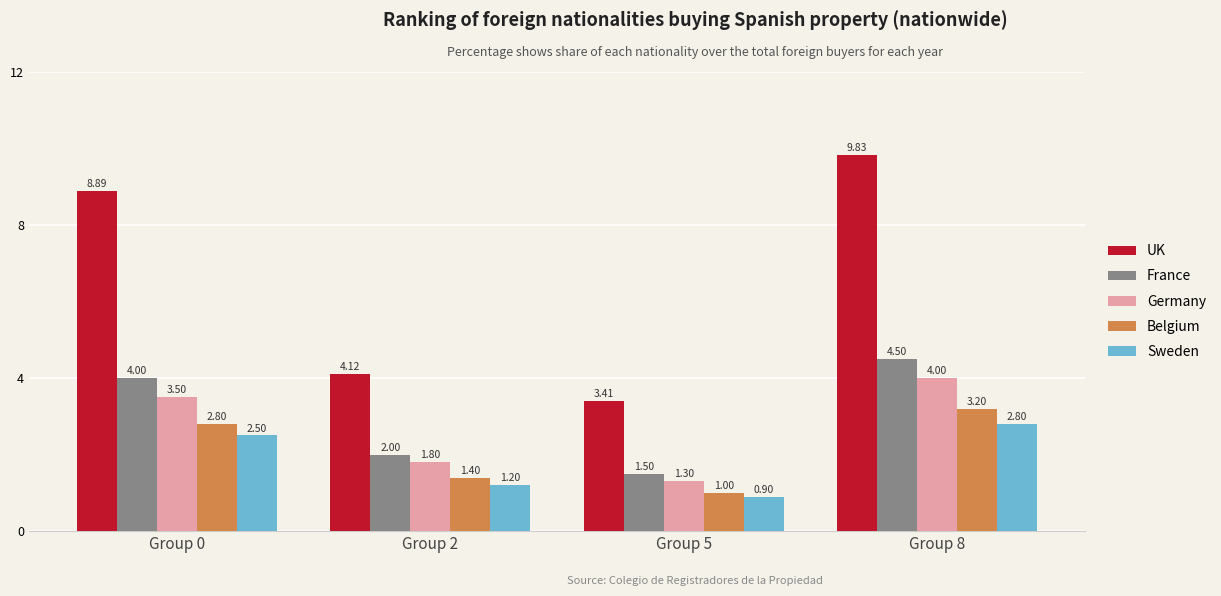

What is the difference between the maximum and minimum values in the Sweden series?

1.9